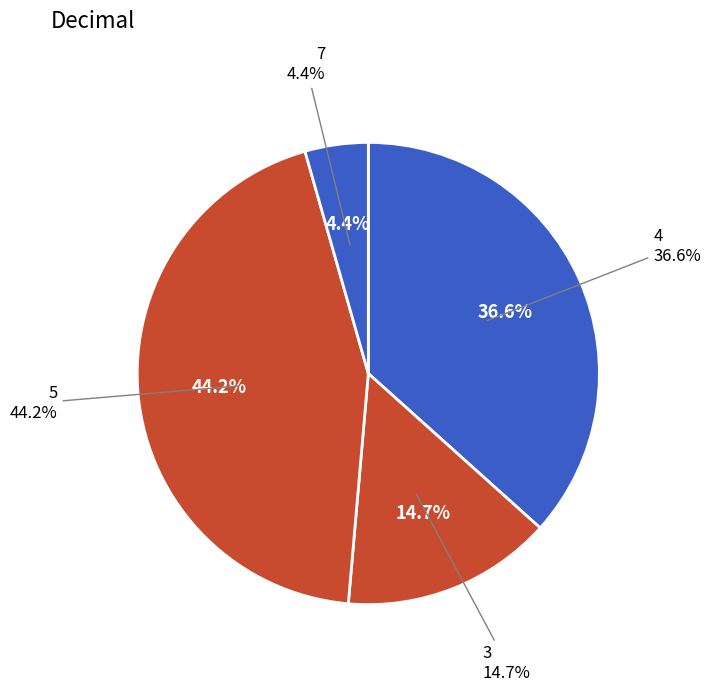

Does 3 account for over 50% of the chart?

No